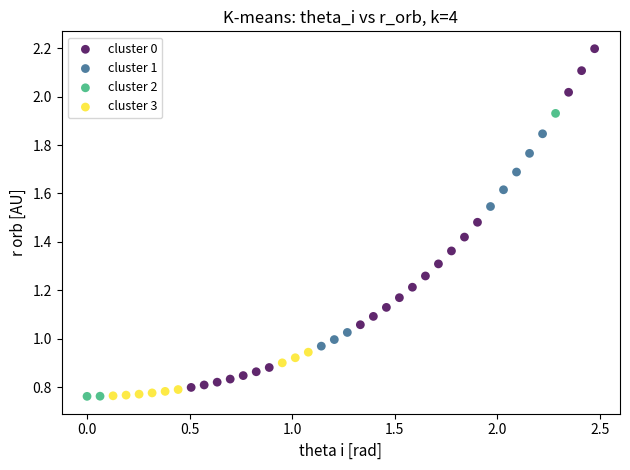

Which series reaches the maximum Y coordinate?

cluster 0